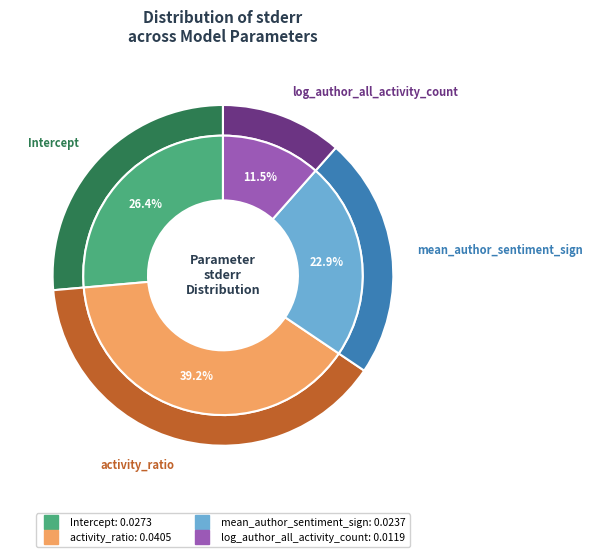

Does any single category account for the majority?

No